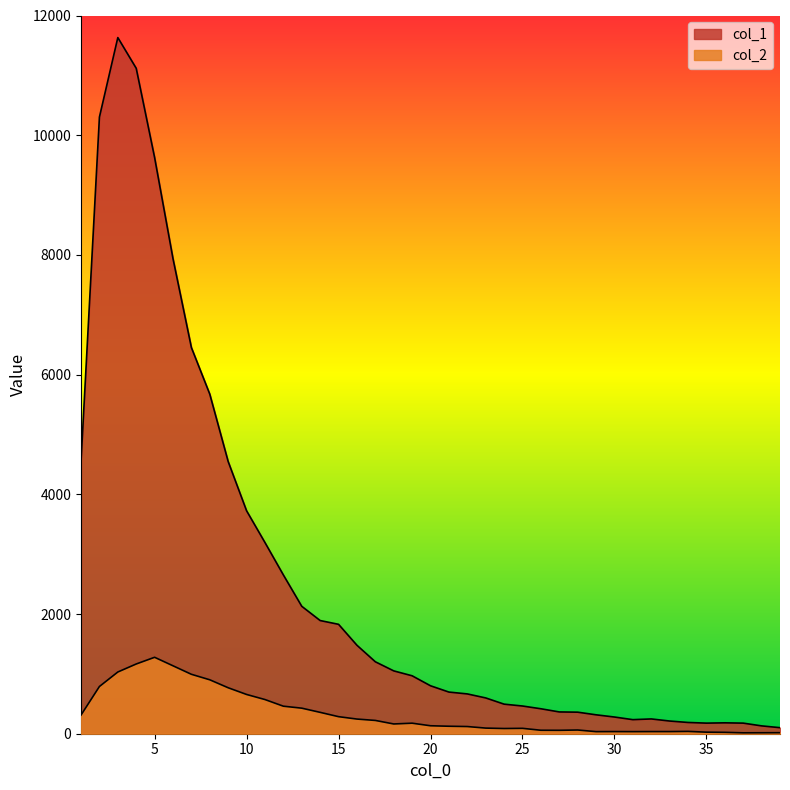

How many values in the col_1 series are below 801?

19